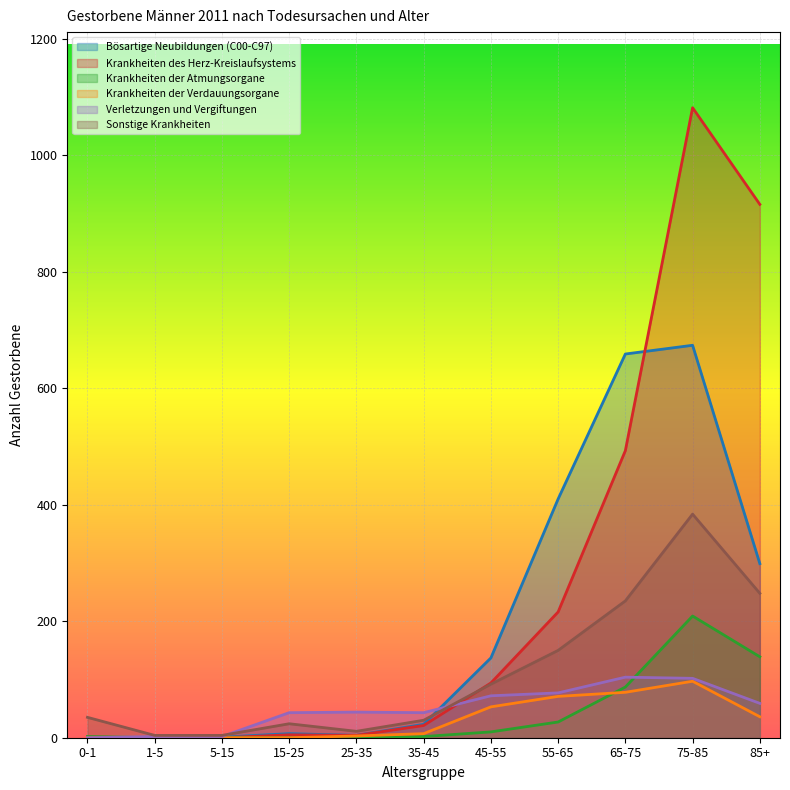

True or false: Bösartige Neubildungen (C00-C97) and Krankheiten der Atmungsorgane cross at least once.

False